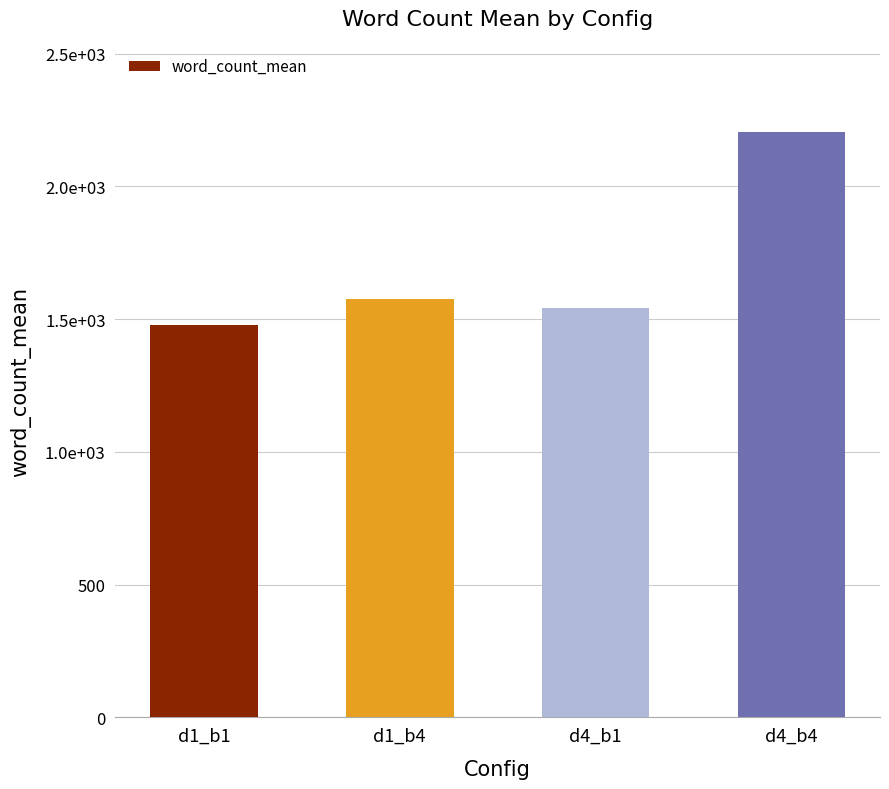

Are the bars horizontal?

No